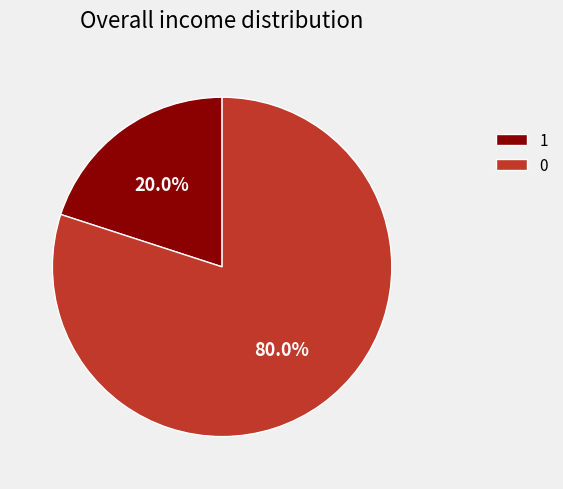

Is 0 the majority of the pie?

Yes